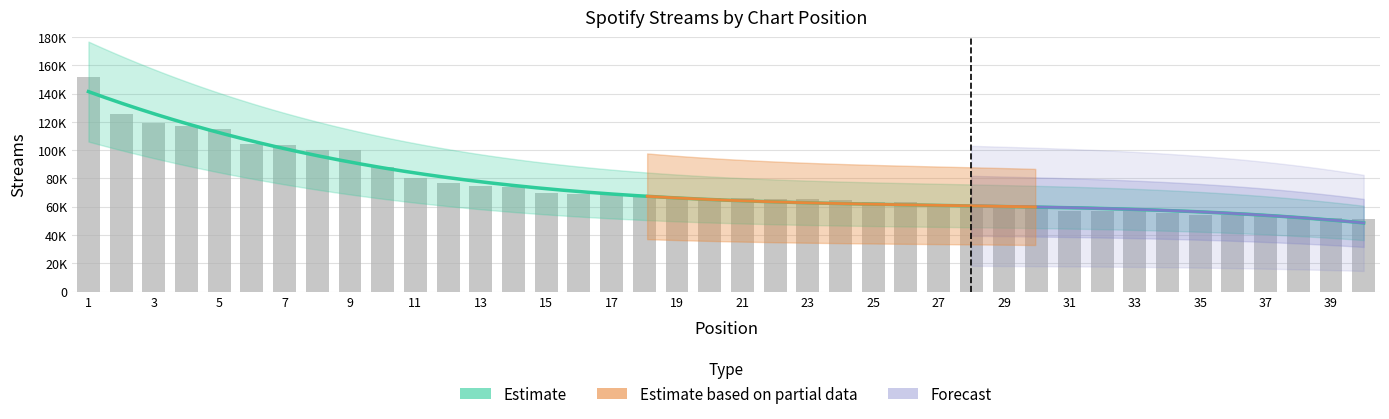

Which category has the lowest value across all series?

40